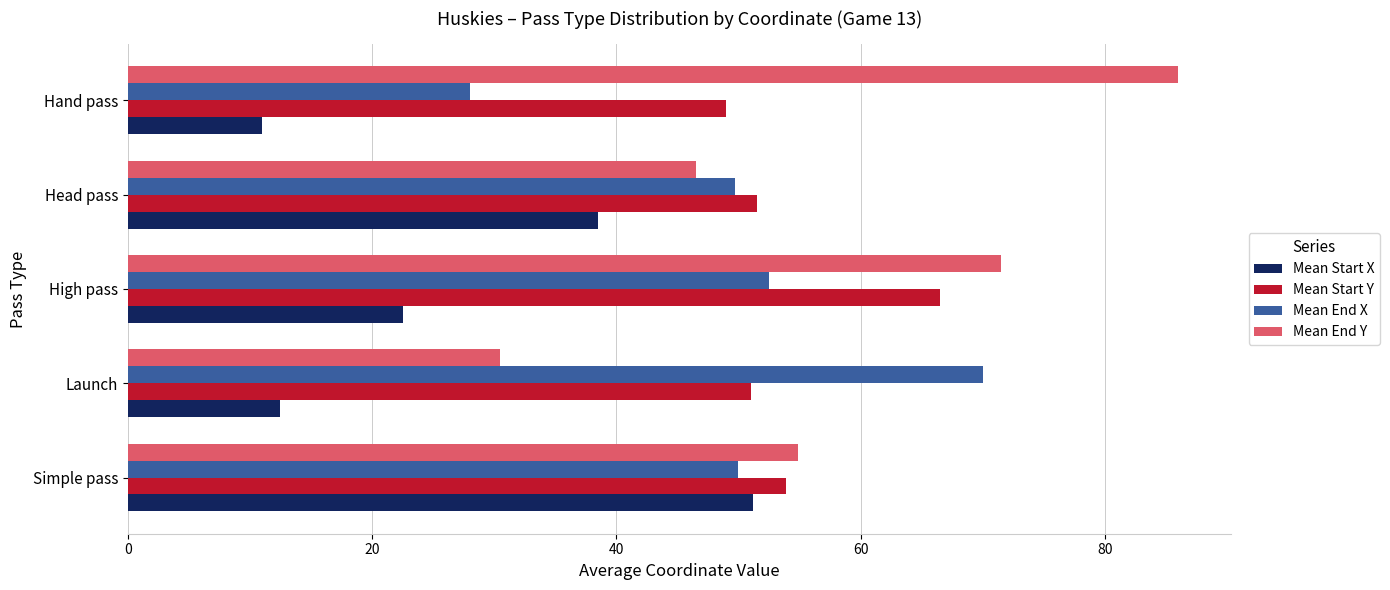

Which label corresponds to the largest value in the chart?

Hand pass